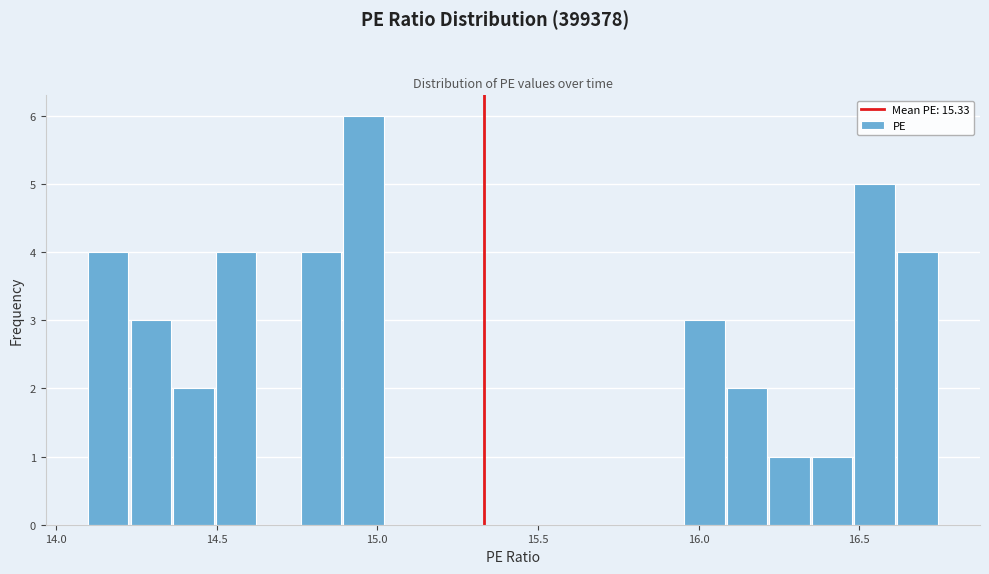

Around what value on the x-axis is the tallest bar? Give the approximate position of its centre, as read against the axis.

14.95